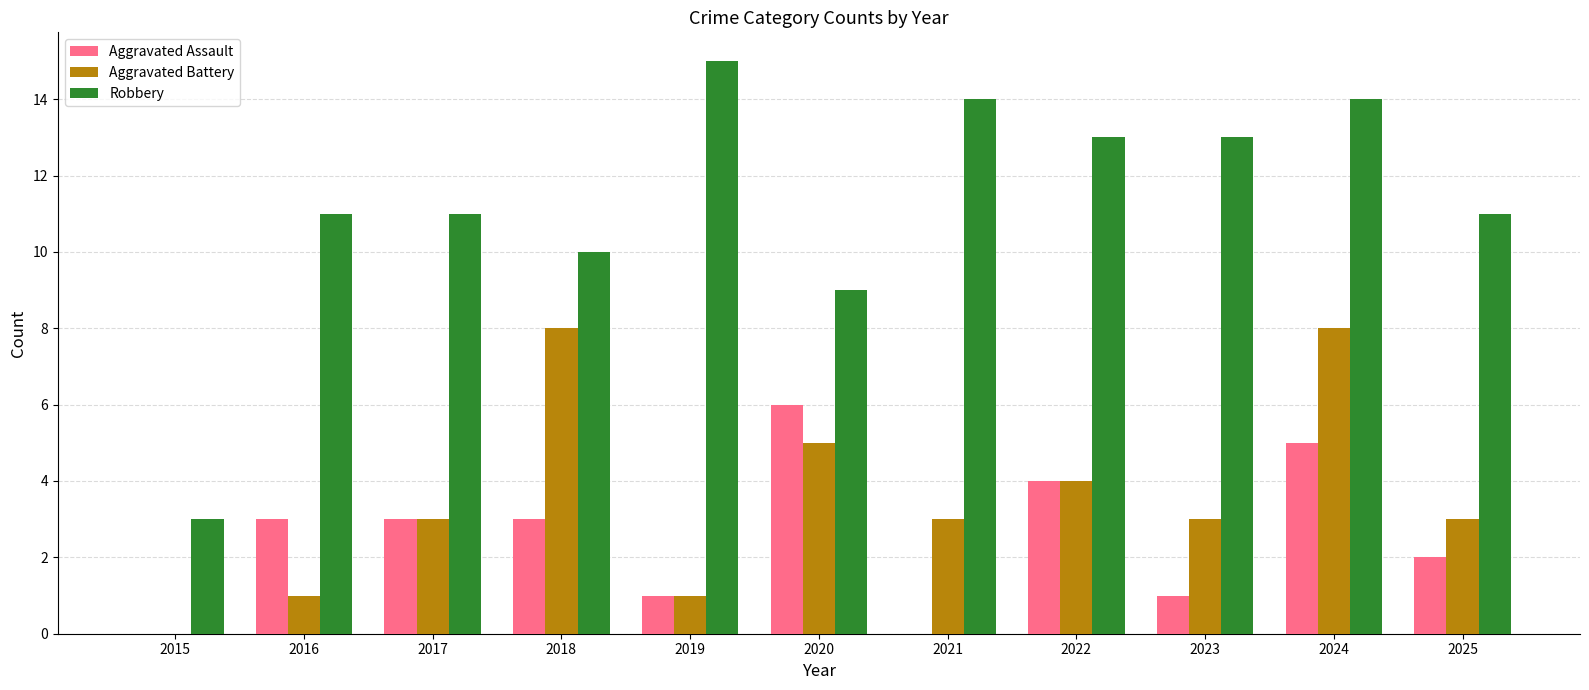

Which label corresponds to the largest value in the chart?

2019